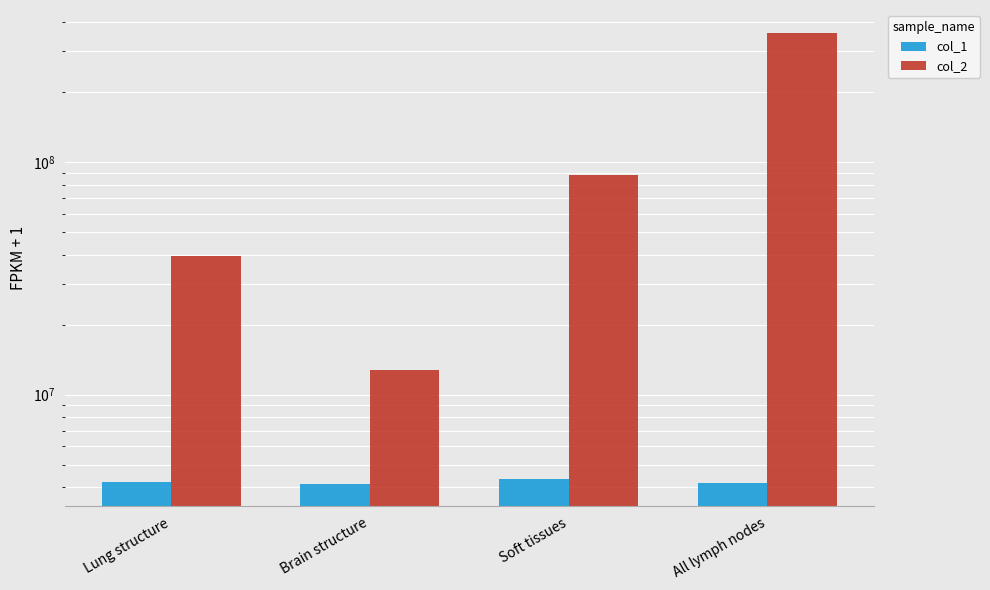

What is the total value across all series at Brain structure?

16871040